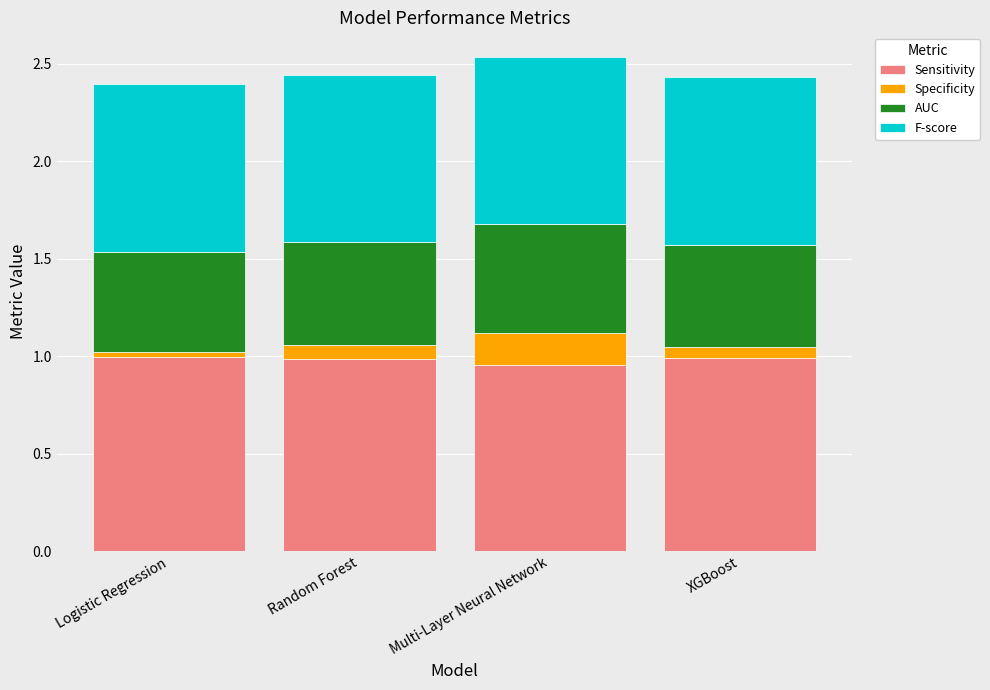

Is it true that Sensitivity equals 0.6 at Random Forest?

False